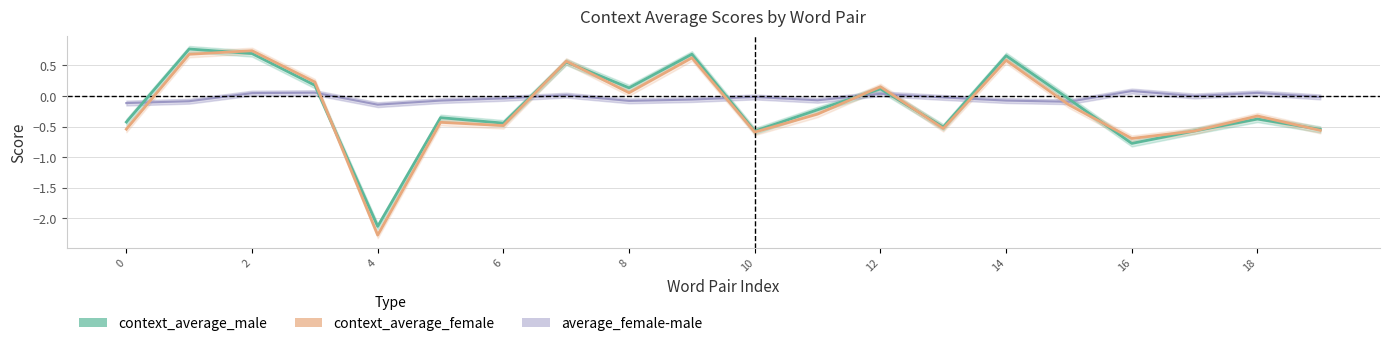

True or false: context_average_male has more than 0 interior local peaks.

True